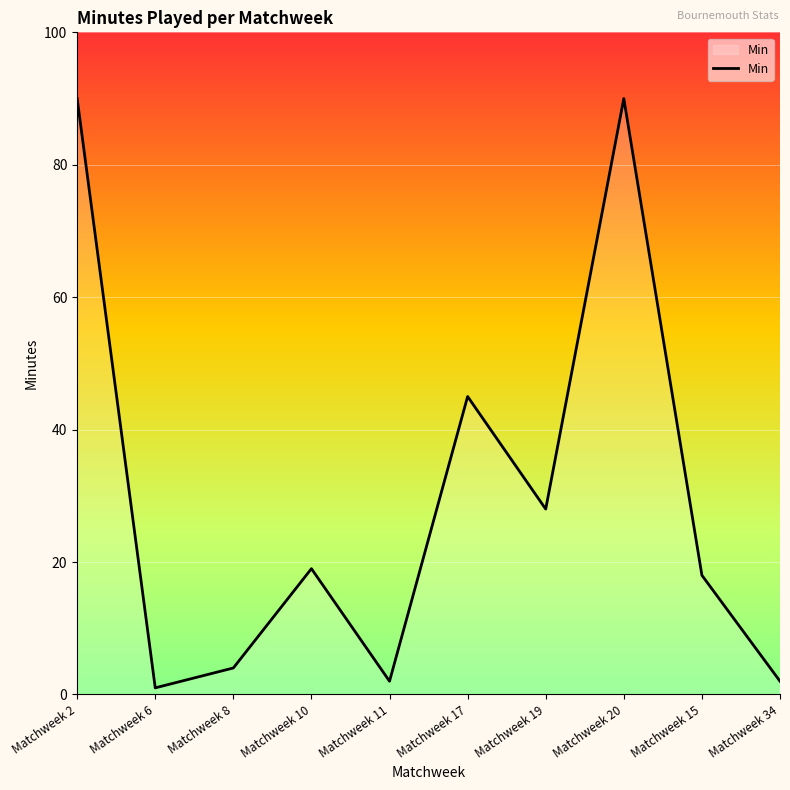

Where is the first local maximum?

Matchweek 10